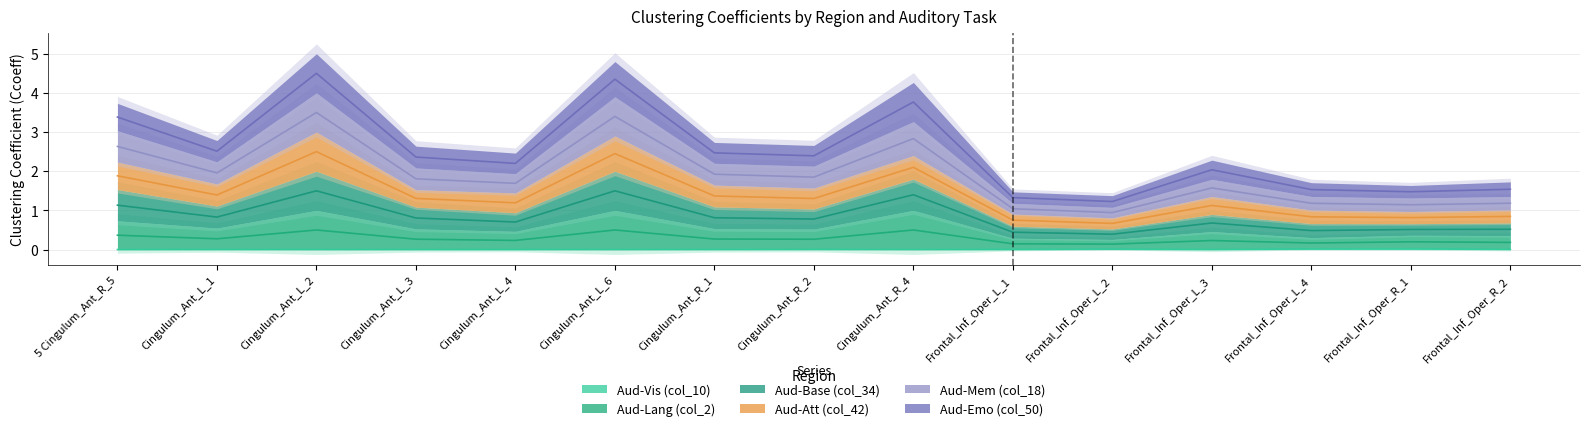

How many values in the Aud-Vis (col_10) series exceed 0?

13